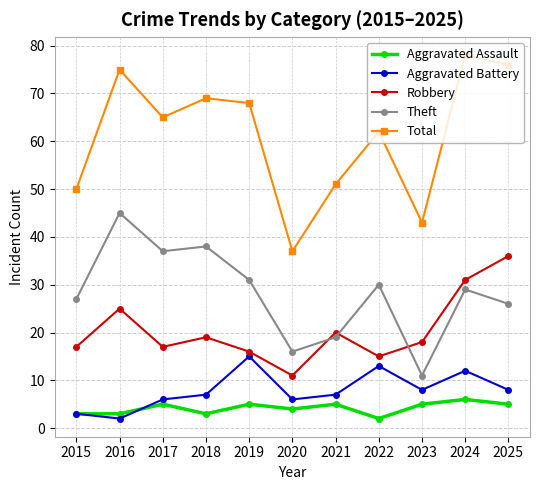

How many distinct data groups are displayed?

5